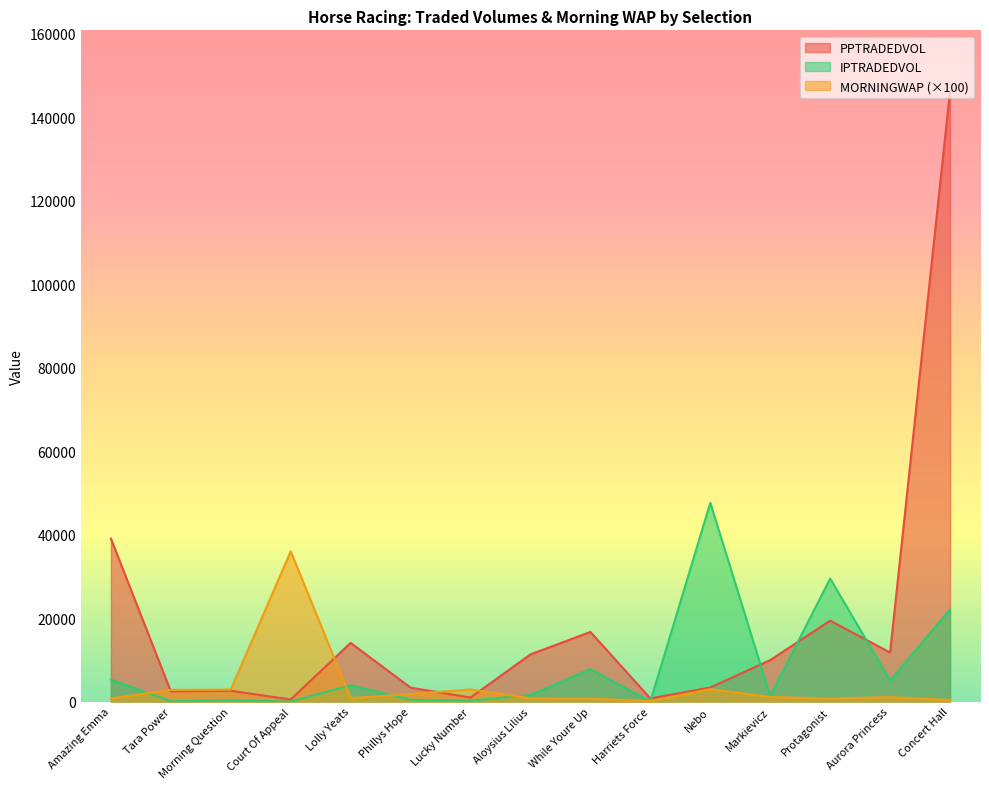

At which label is PPTRADEDVOL closest to 73345?

Amazing Emma